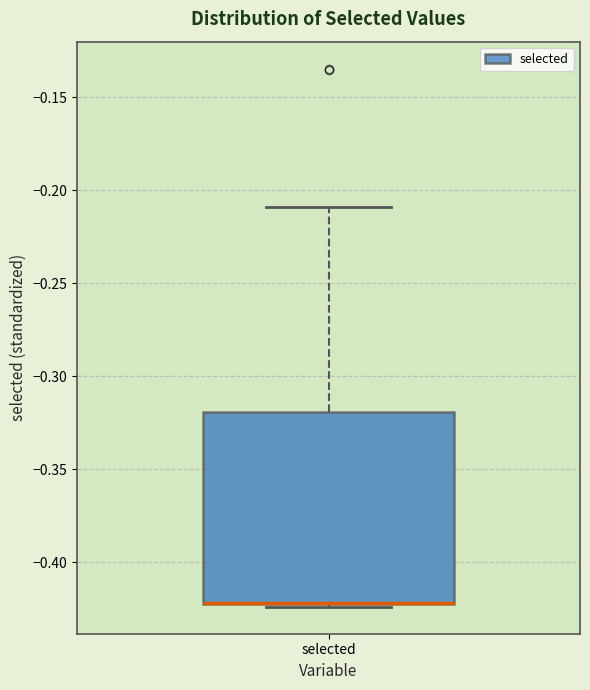

Where does the upper whisker of the box for selected end on the y-axis? The values are not printed on the chart, so give them approximately, as read against the axis.

-0.210